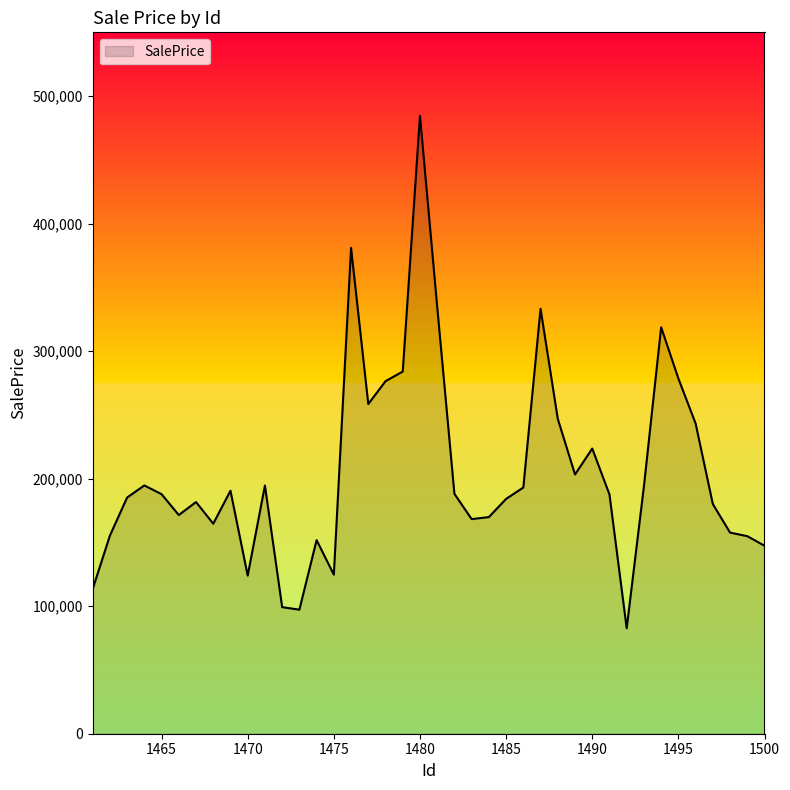

What is the difference between the maximum and minimum values?

401823.2